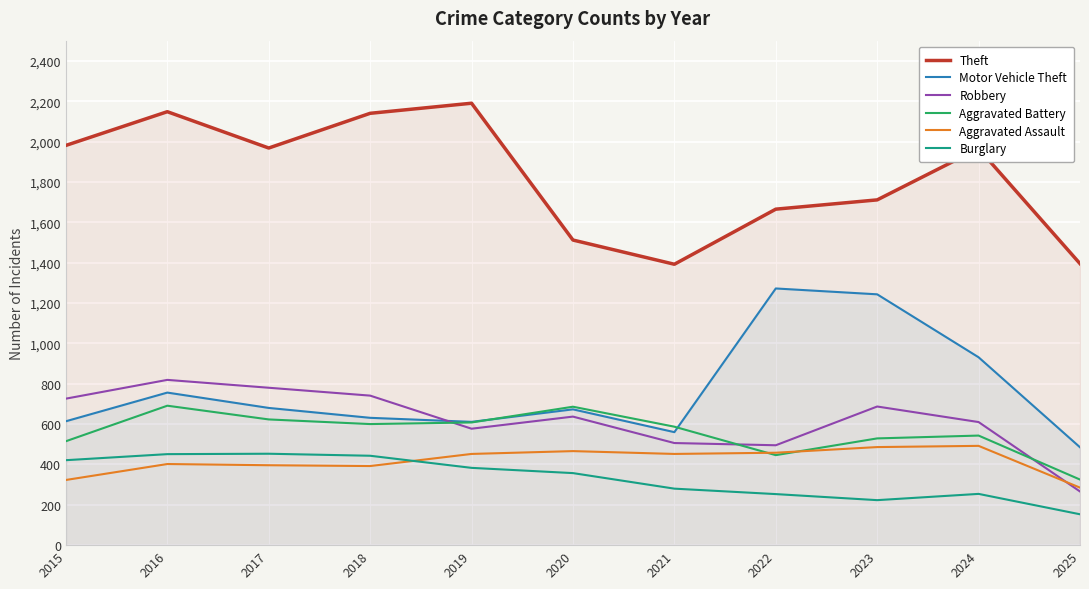

What is the maximum value for Aggravated Assault?

492